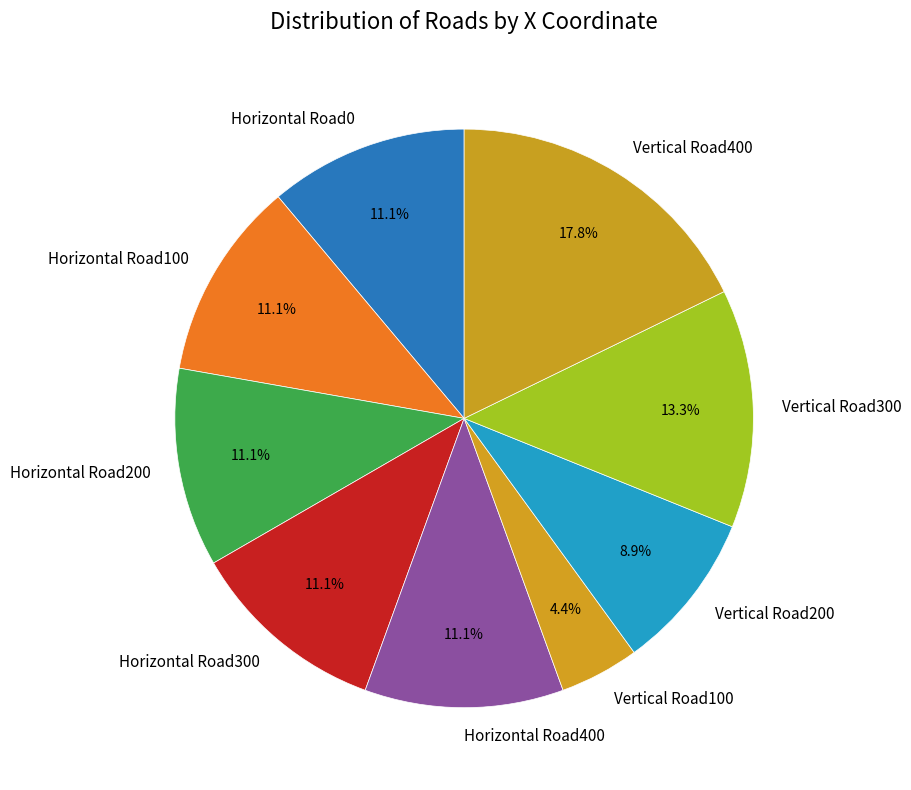

Does Horizontal Road400 account for over 50% of the chart?

No